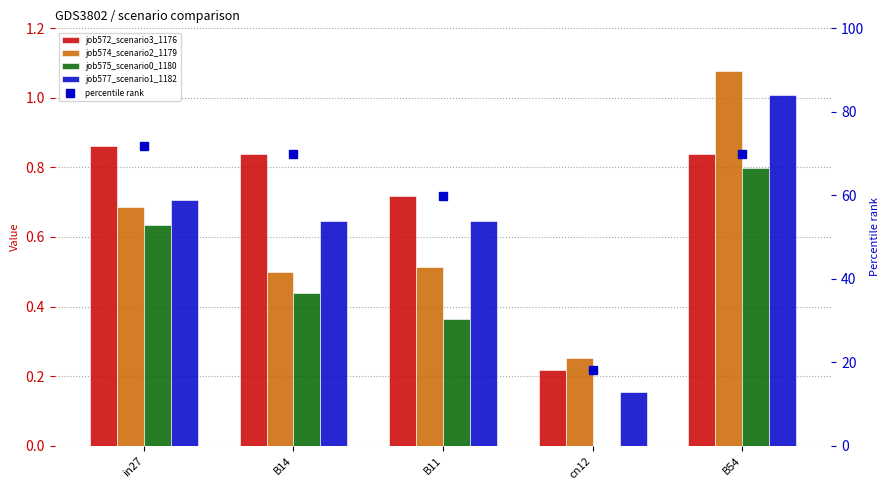

List the labels in order of job574_scenario2_1179 value, smallest first.

cn12, B14, B11, in27, B54